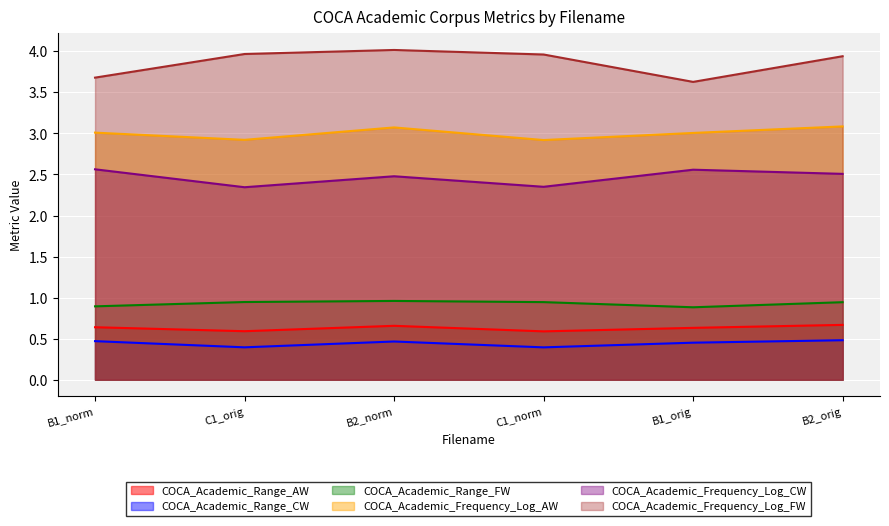

What is the difference between the maximum and minimum values in the COCA_Academic_Range_FW series?

0.1